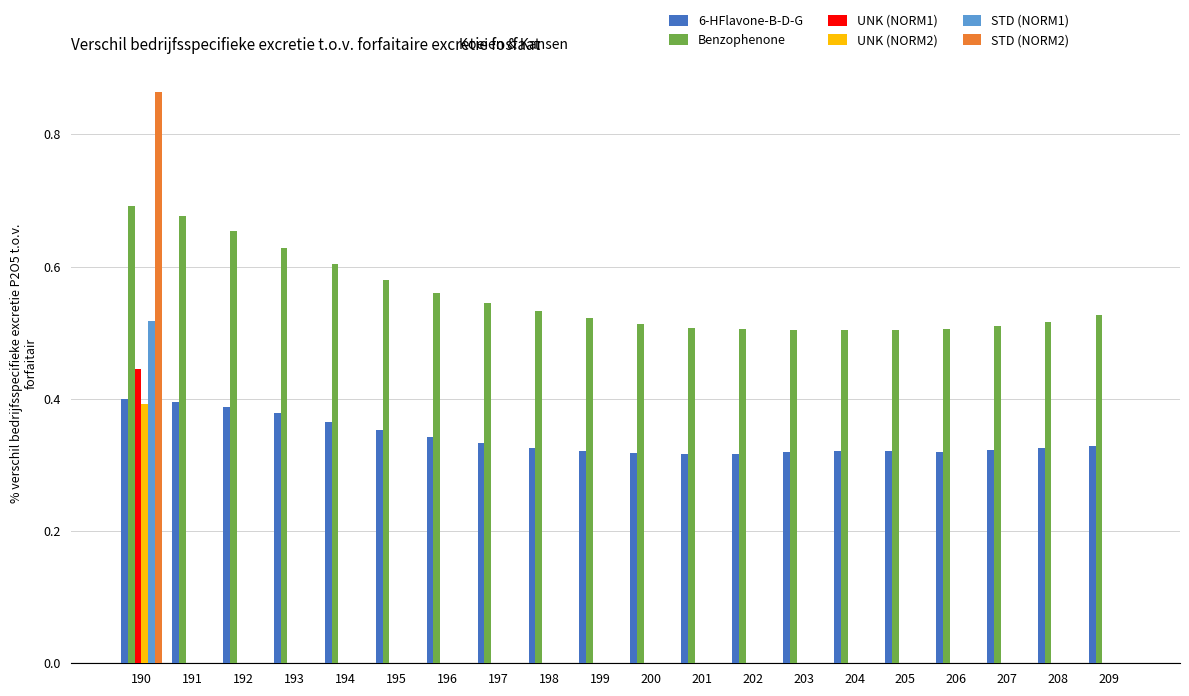

At which category is the sum across all series the highest?

190